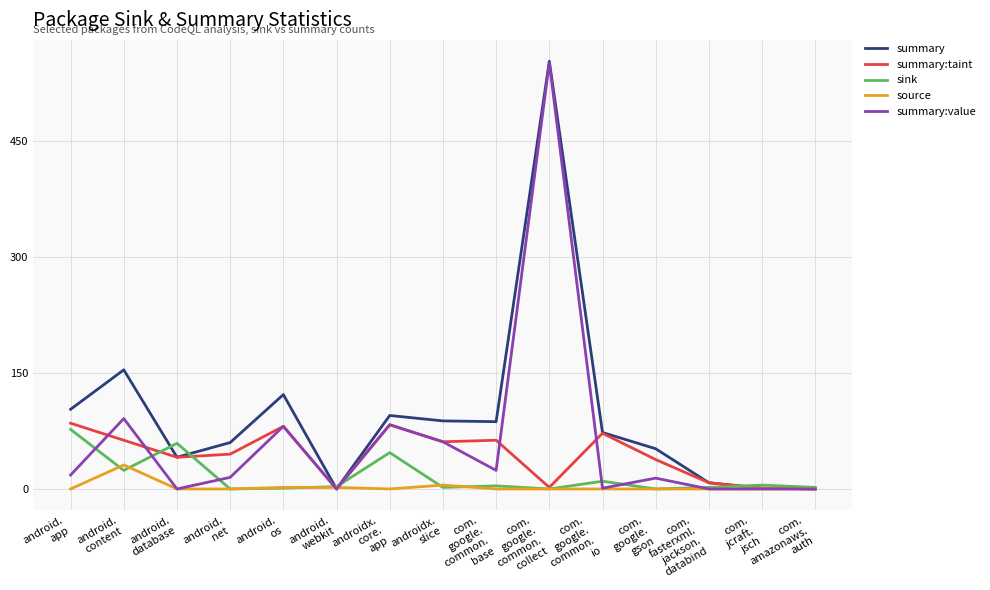

What is the highest value of the summary series?

553